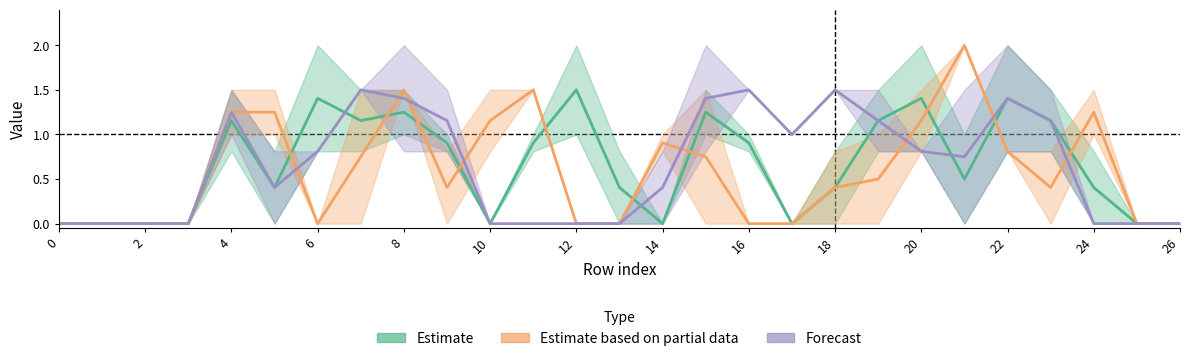

What are all the series names shown in the legend?

Estimate, Estimate based on partial data, Forecast